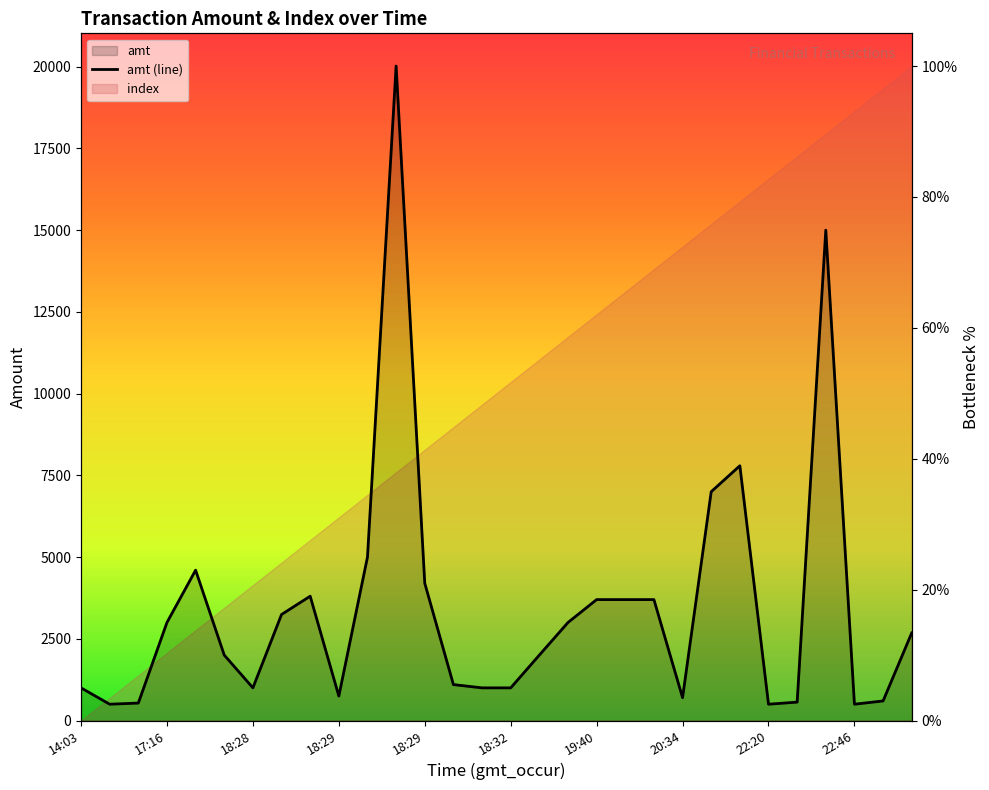

What is the minimum value shown in the chart?

2.5